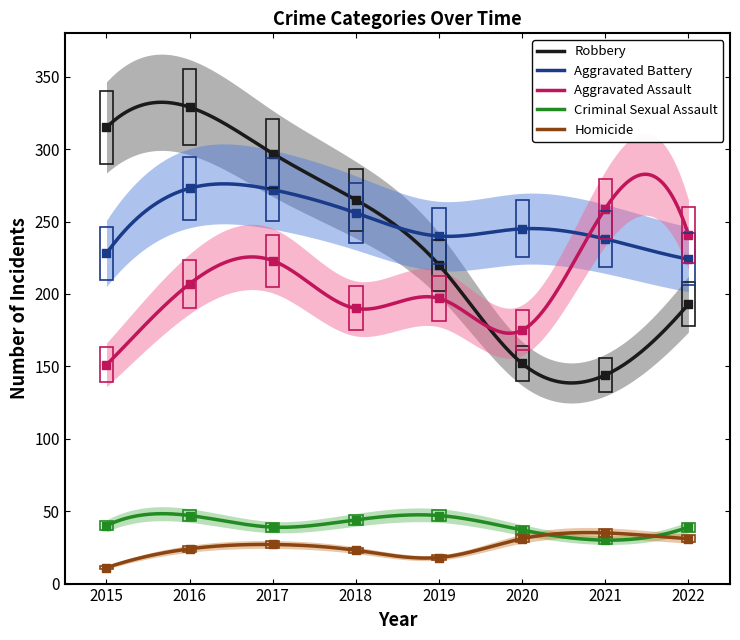

At which category is the sum across all series the highest?

2016